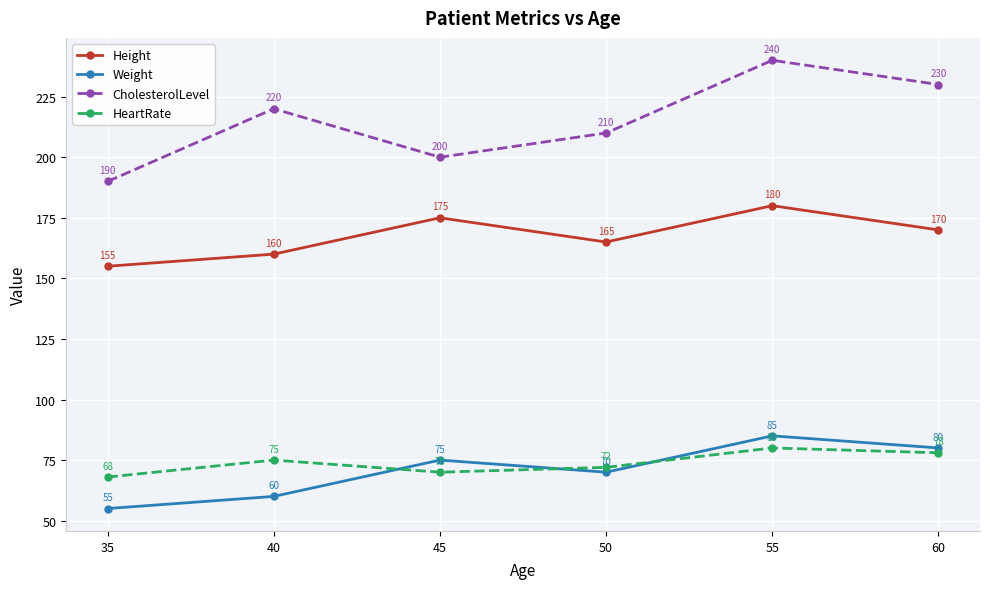

How many lines are shown in the chart?

4